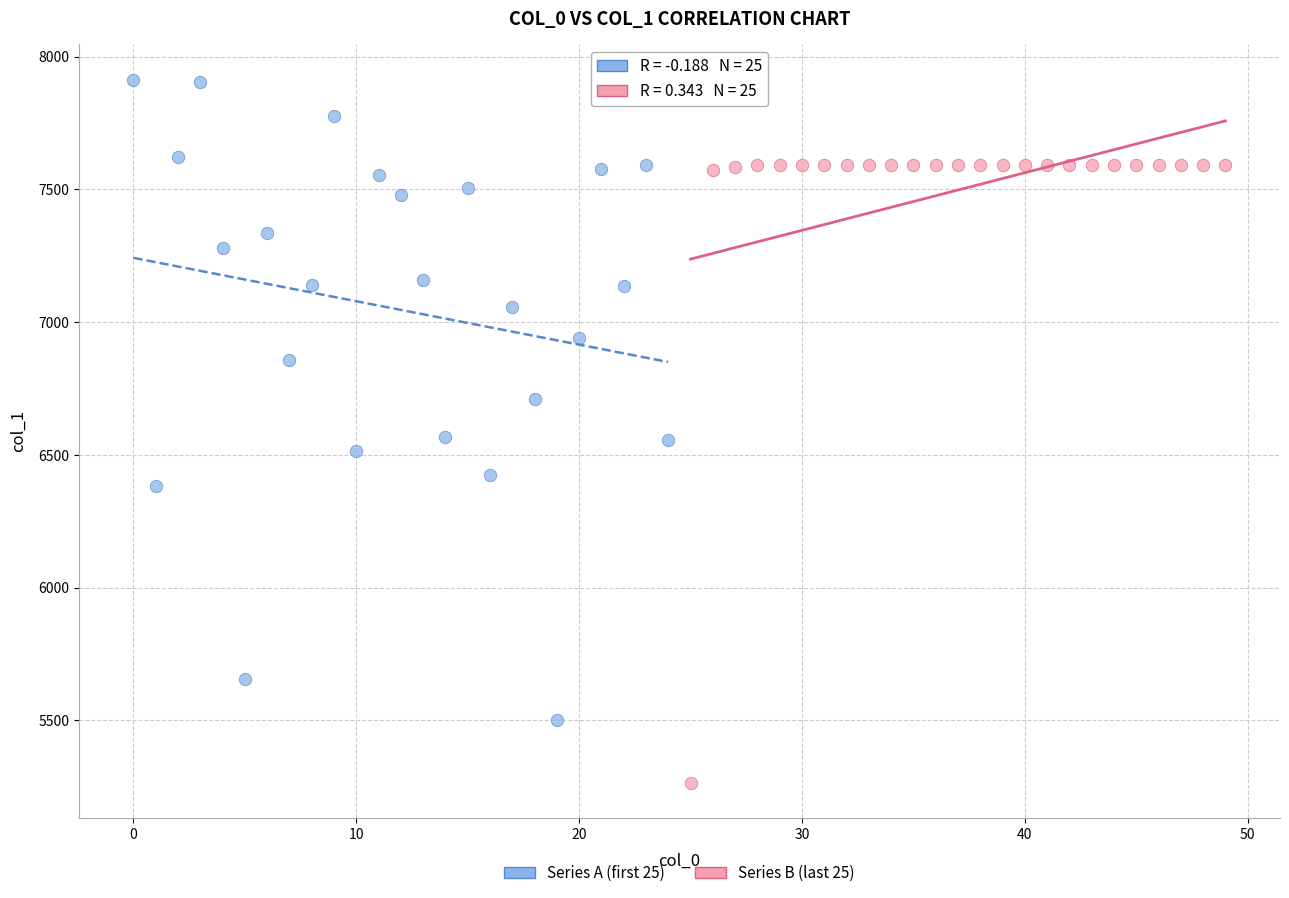

Which series reaches the minimum Y coordinate?

Series B (last 25)